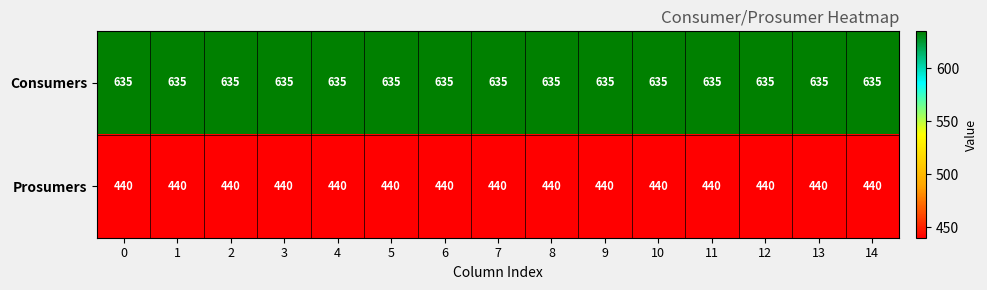

At how many categories does at least one series exceed 589?

15